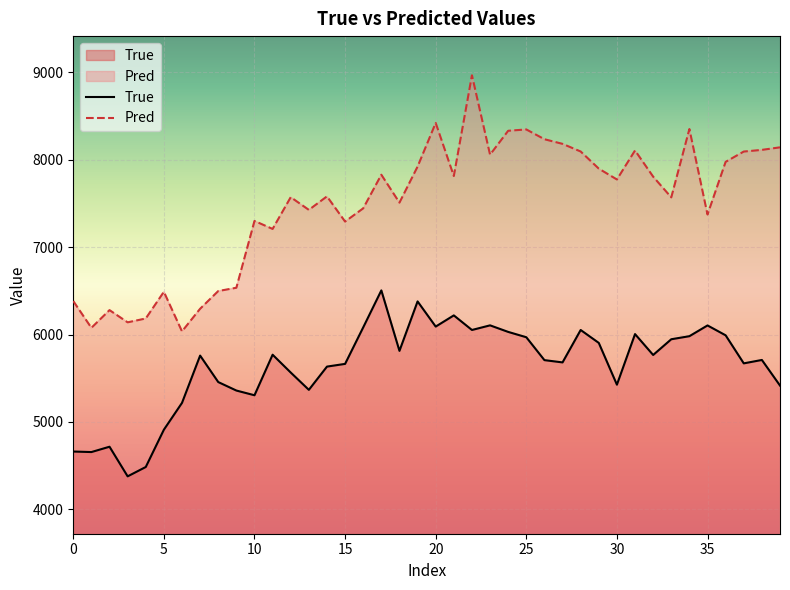

True or false: Pred and True intersect in this chart.

False